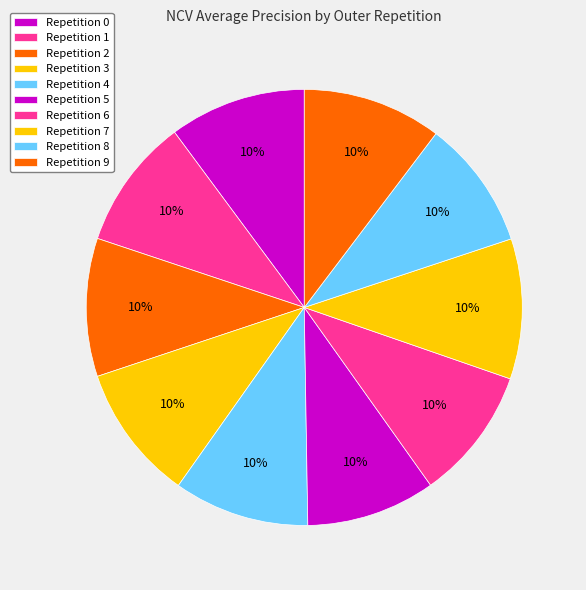

What is the largest slice in the pie chart?

outer-repetition7